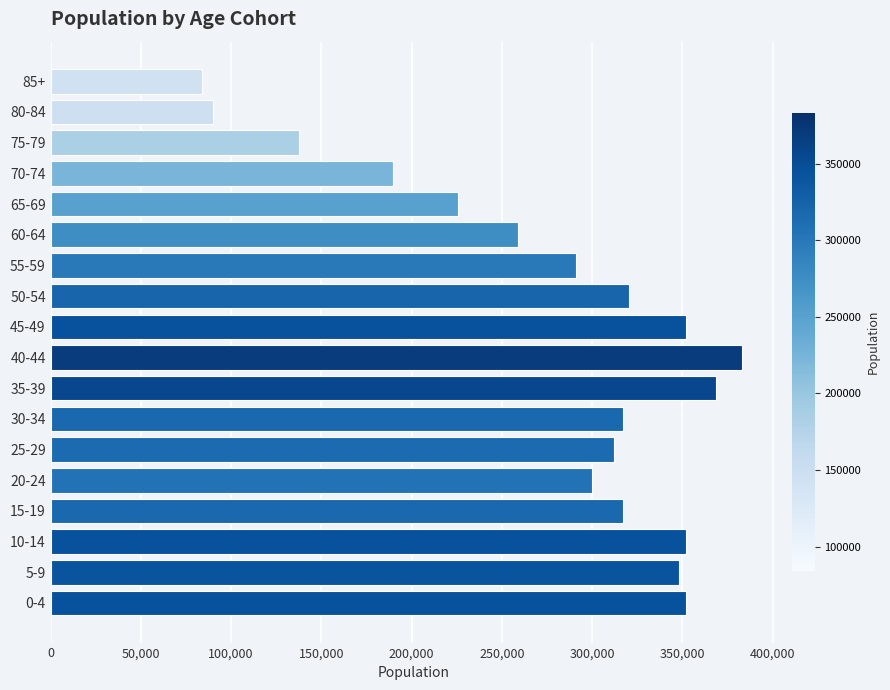

What is the greatest value displayed?

383131